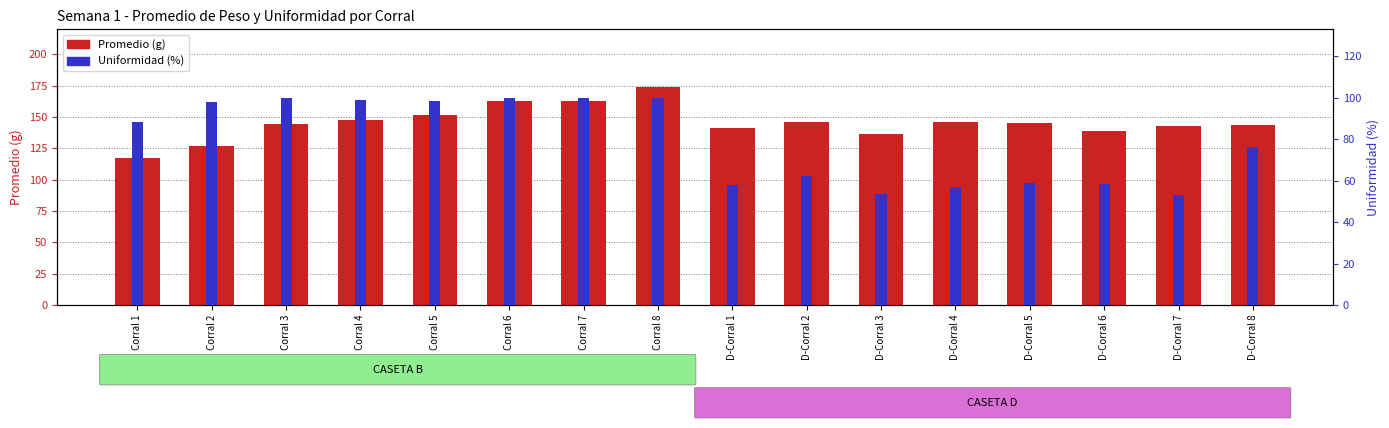

What is the difference between the highest and lowest values at Corral 2?

29.1